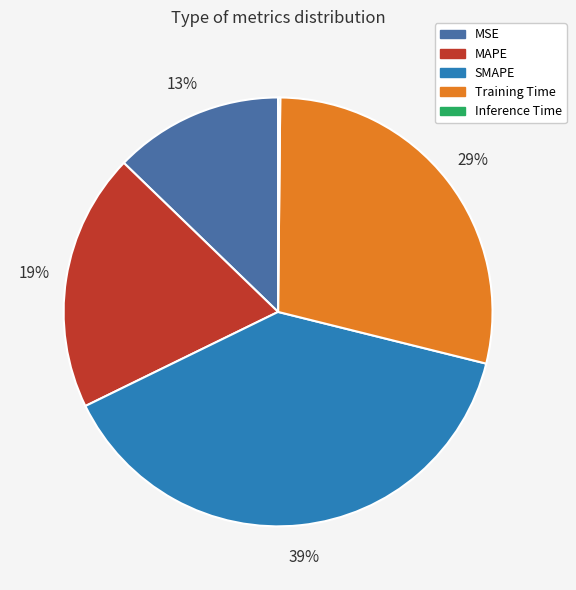

To the nearest percent, what percentage of the pie is Training Time?

29%